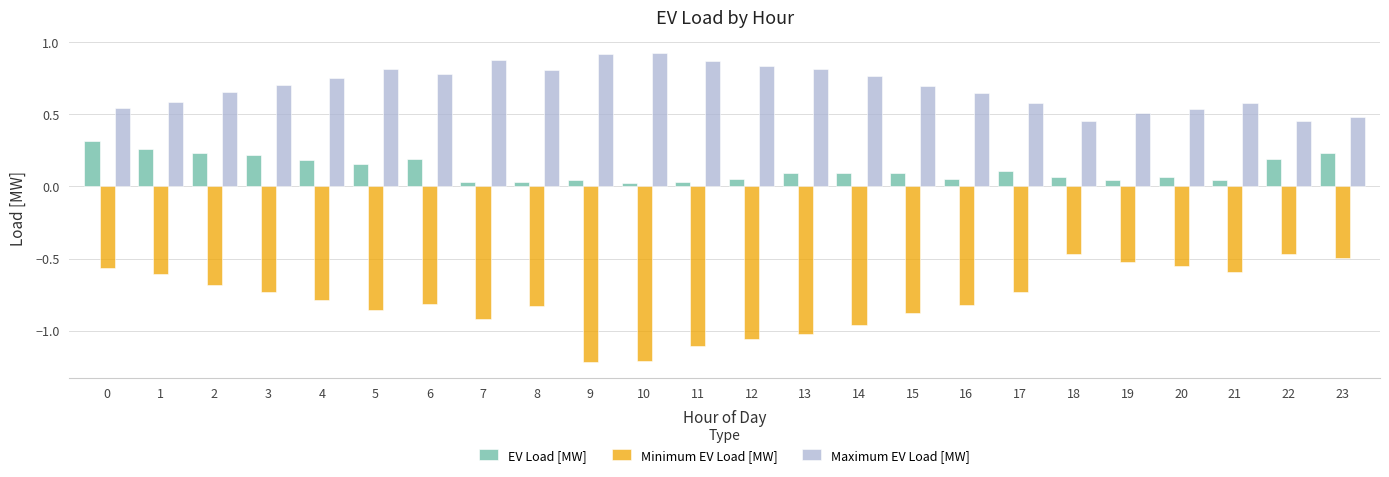

What is the lowest value of the Minimum EV Load [MW] series?

-1.2